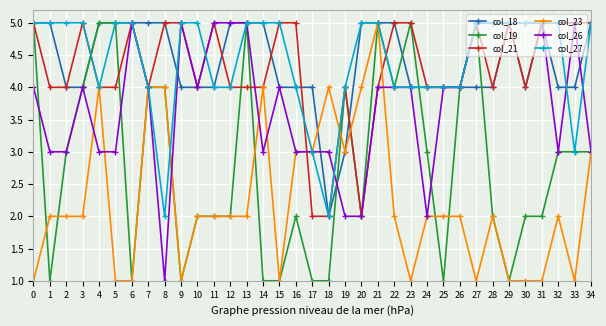

Reading right to left, transcribe all the data shown in this chart.

col_18: 5	4	4	5	4	5	4	4	4	4	4	4	5	5	5	3	2	4	4	4	5	5	5	4	4	4	5	5	5	5	5	4	4	5	5
col_19: 3	3	3	2	2	1	2	5	4	1	3	5	4	5	2	4	1	1	2	1	1	5	2	2	2	1	4	4	1	5	5	4	3	1	5
col_21: 5	5	5	5	4	5	4	5	4	4	4	5	5	4	2	4	2	2	5	5	4	4	4	5	4	5	5	4	5	4	4	5	4	4	5
col_23: 3	1	2	1	1	1	2	1	2	2	2	1	2	5	4	3	4	3	3	1	4	2	2	2	2	1	4	4	1	1	4	2	2	2	1
col_26: 3	5	3	5	5	5	5	5	4	4	2	4	4	4	2	2	3	3	3	4	3	5	5	5	4	5	1	4	5	3	3	4	3	3	4
col_27: 5	3	5	5	5	5	5	5	4	4	4	4	4	5	5	4	2	3	4	5	5	5	4	4	5	5	2	4	5	5	4	5	5	5	5